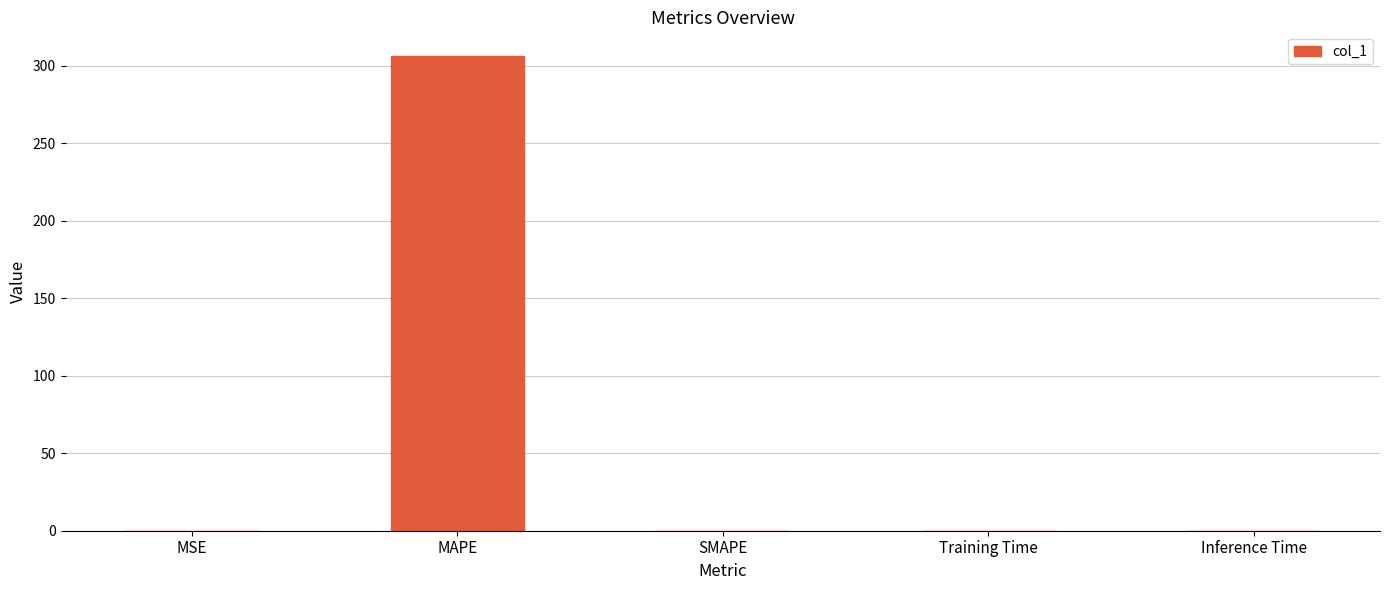

How many categories are shown in the chart?

5